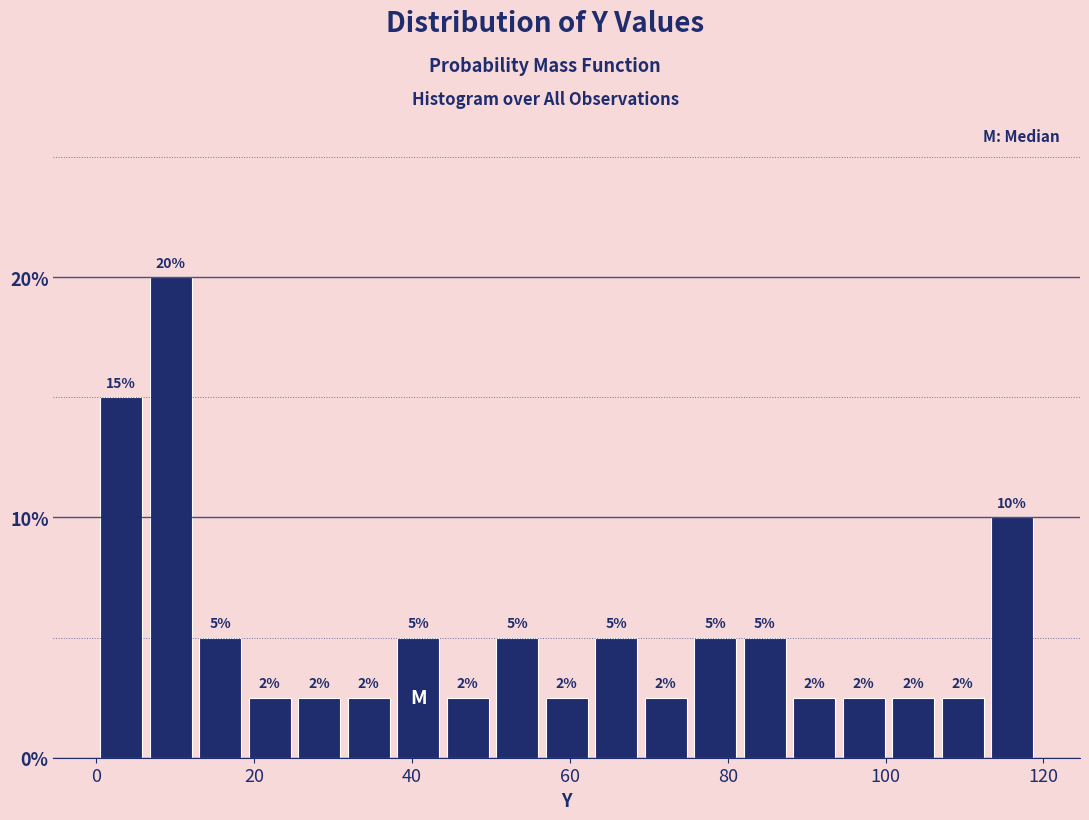

Around what value on the x-axis is the tallest bar? Give the approximate position of its centre, as read against the axis.

10